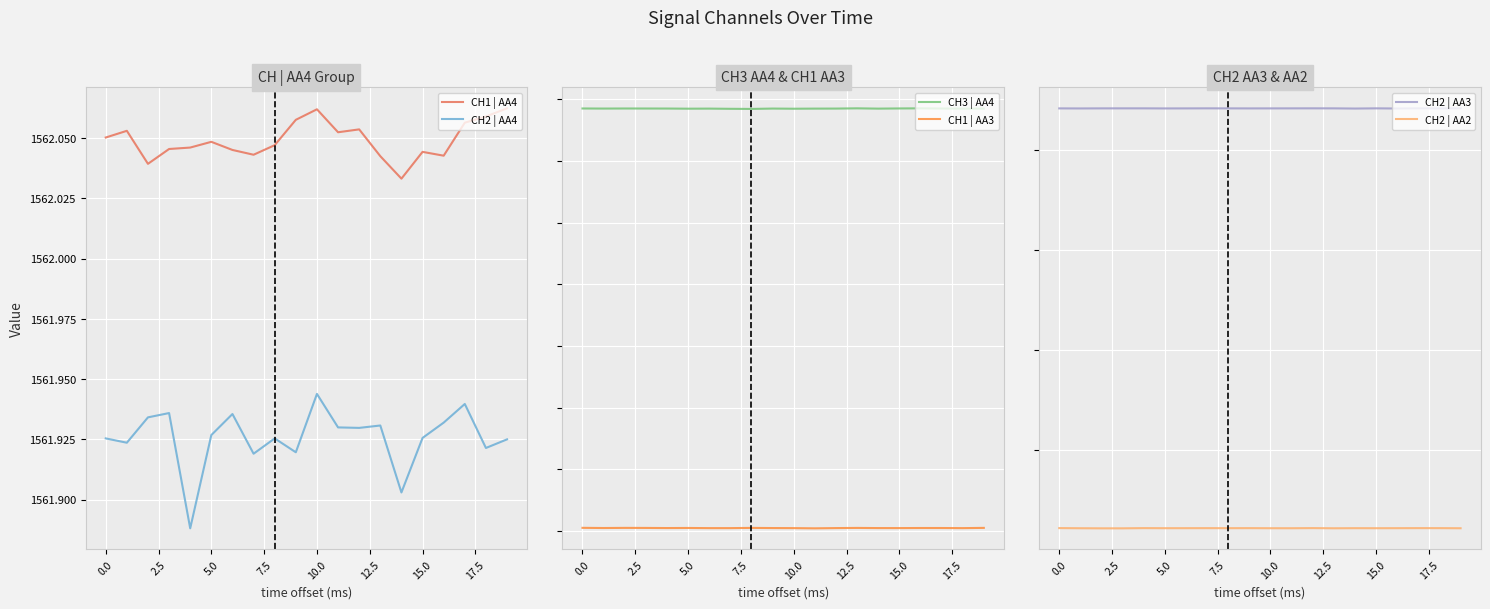

True or false: CH1 | AA4 and CH2 | AA4 cross at least once.

False